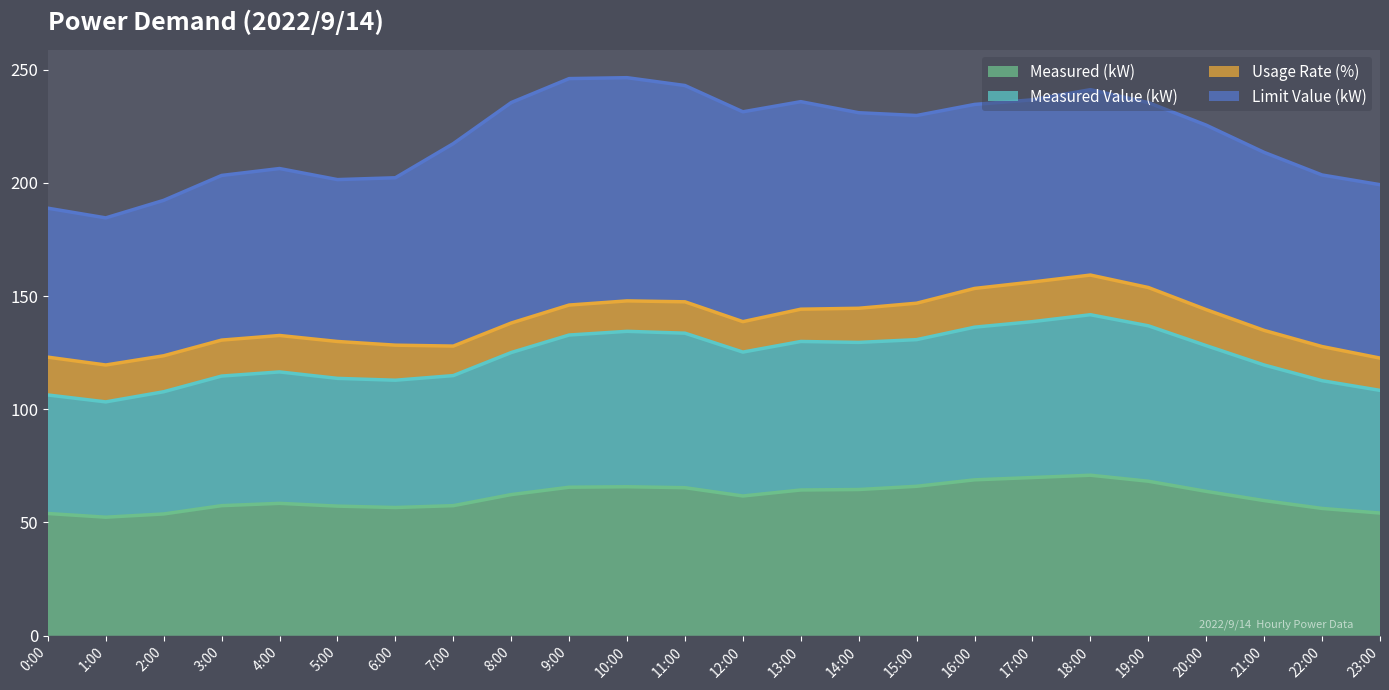

In Measured (kW), how many points are higher than both neighbors (excluding endpoints)?

3